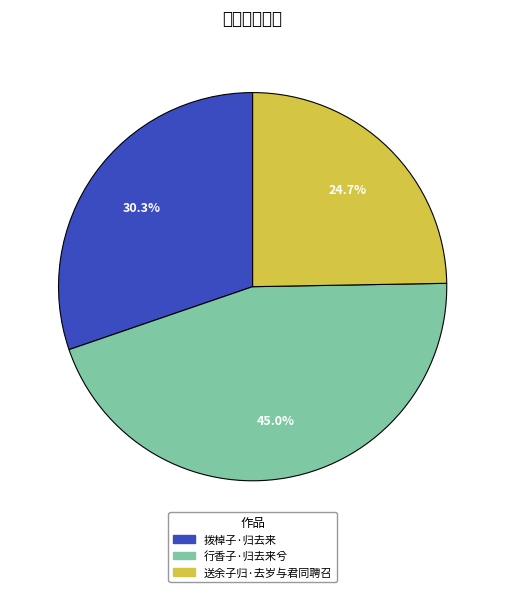

Combined, what portion of the pie is 行香子·归去来兮 and 拨棹子·归去来?

75.3%